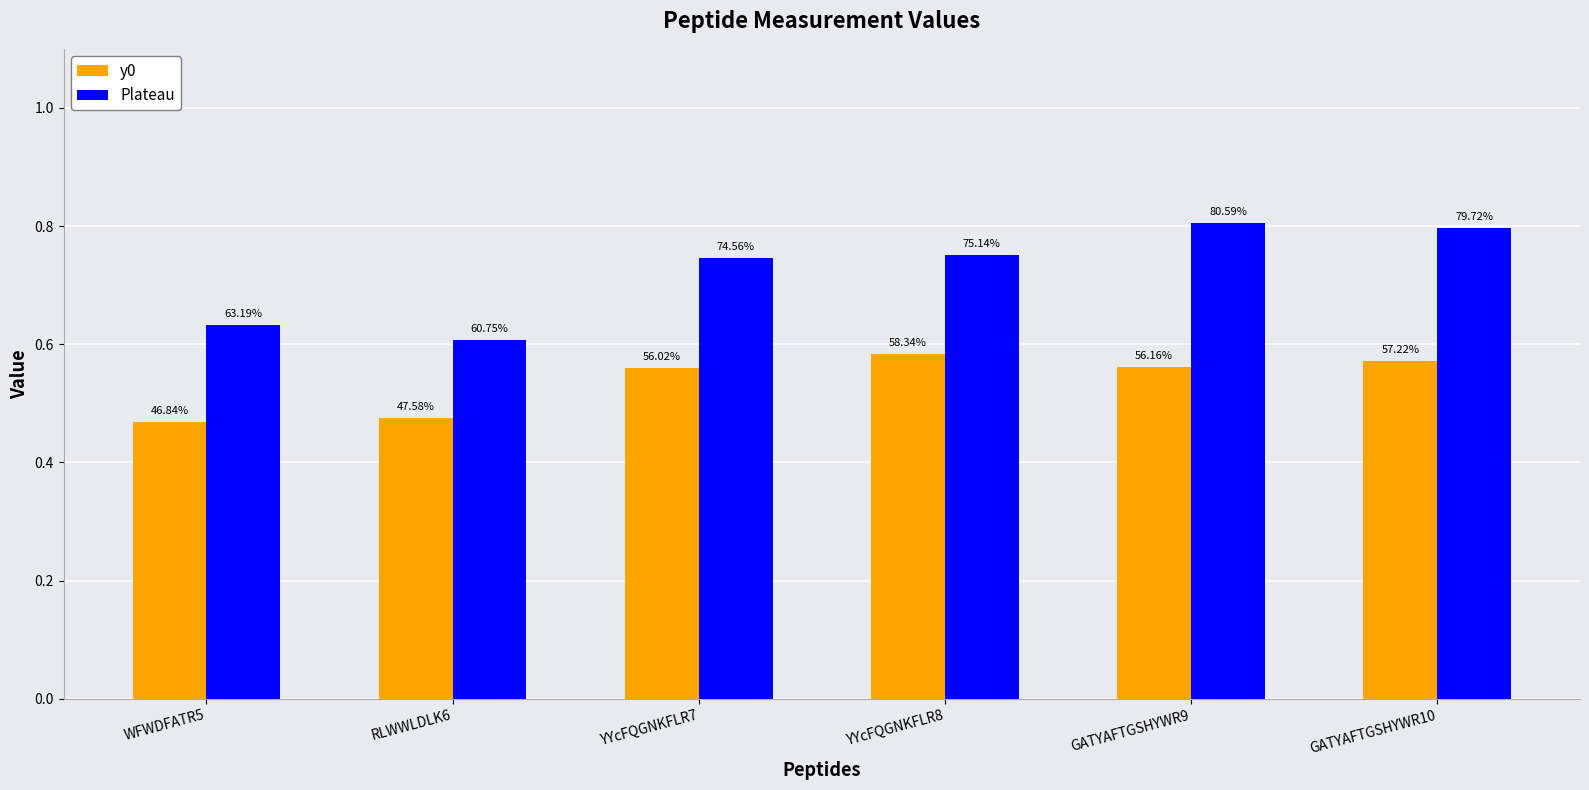

How many bars are there in total?

12